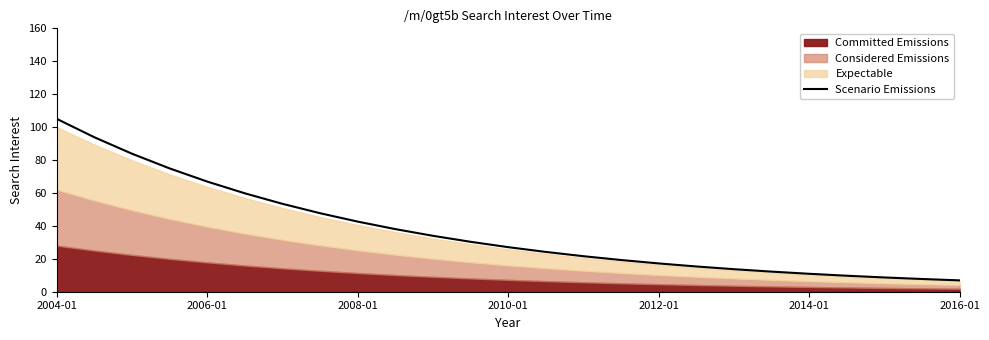

The value at 14 is 21.6. True or false?

True